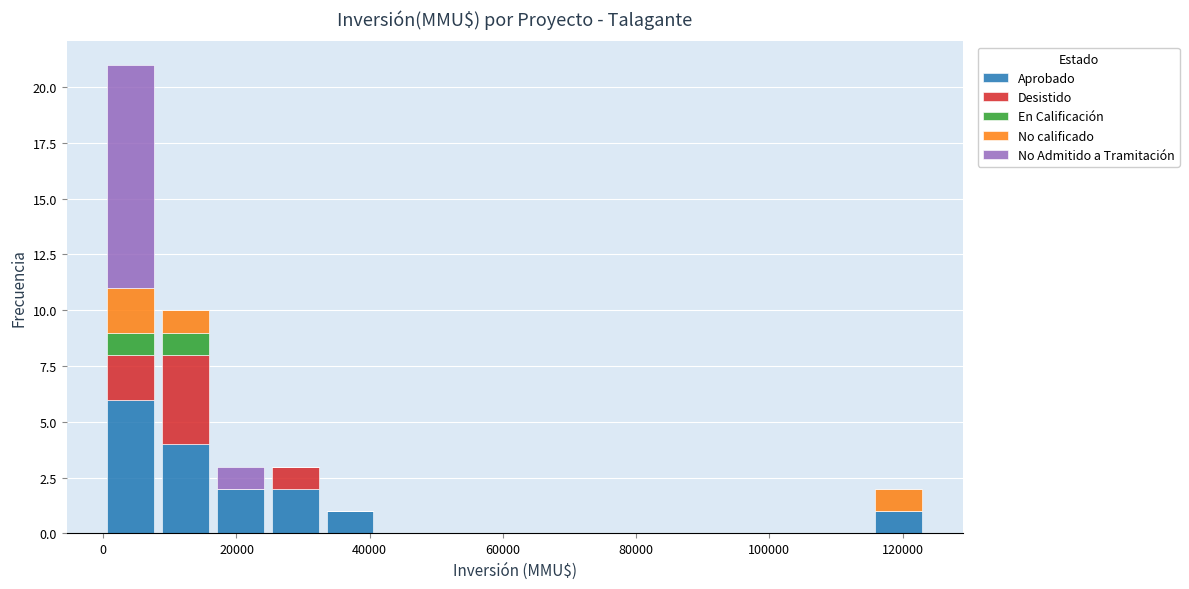

Reading left to right, transcribe this chart: for each stacked bar, give the range it covers on the x-axis and its total height. Neither the bar edges nor the heights are printed on the chart, so give them approximately, as read against the axes.

0 to 8000: 21
8000 to 16000: 10
16000 to 24000: 3
24000 to 32000: 3
32000 to 42000: 1
42000 to 50000: 0
50000 to 58000: 0
58000 to 66000: 0
66000 to 74000: 0
74000 to 82000: 0
82000 to 90000: 0
90000 to 98000: 0
98000 to 108000: 0
108000 to 116000: 0
116000 to 124000: 2